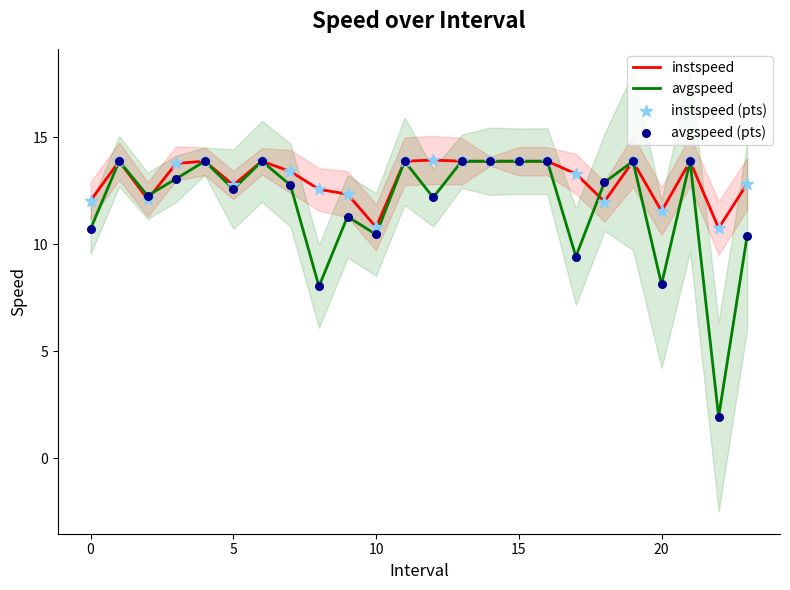

The avgspeed series shows 9.1 at 15. True or false?

False